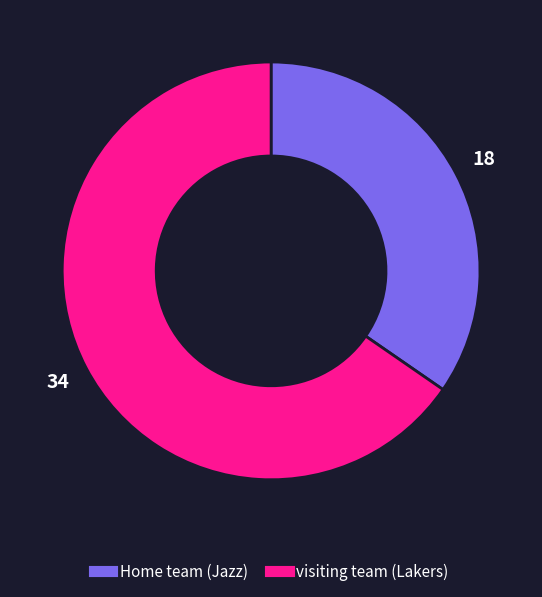

How many slices are in this pie chart?

2